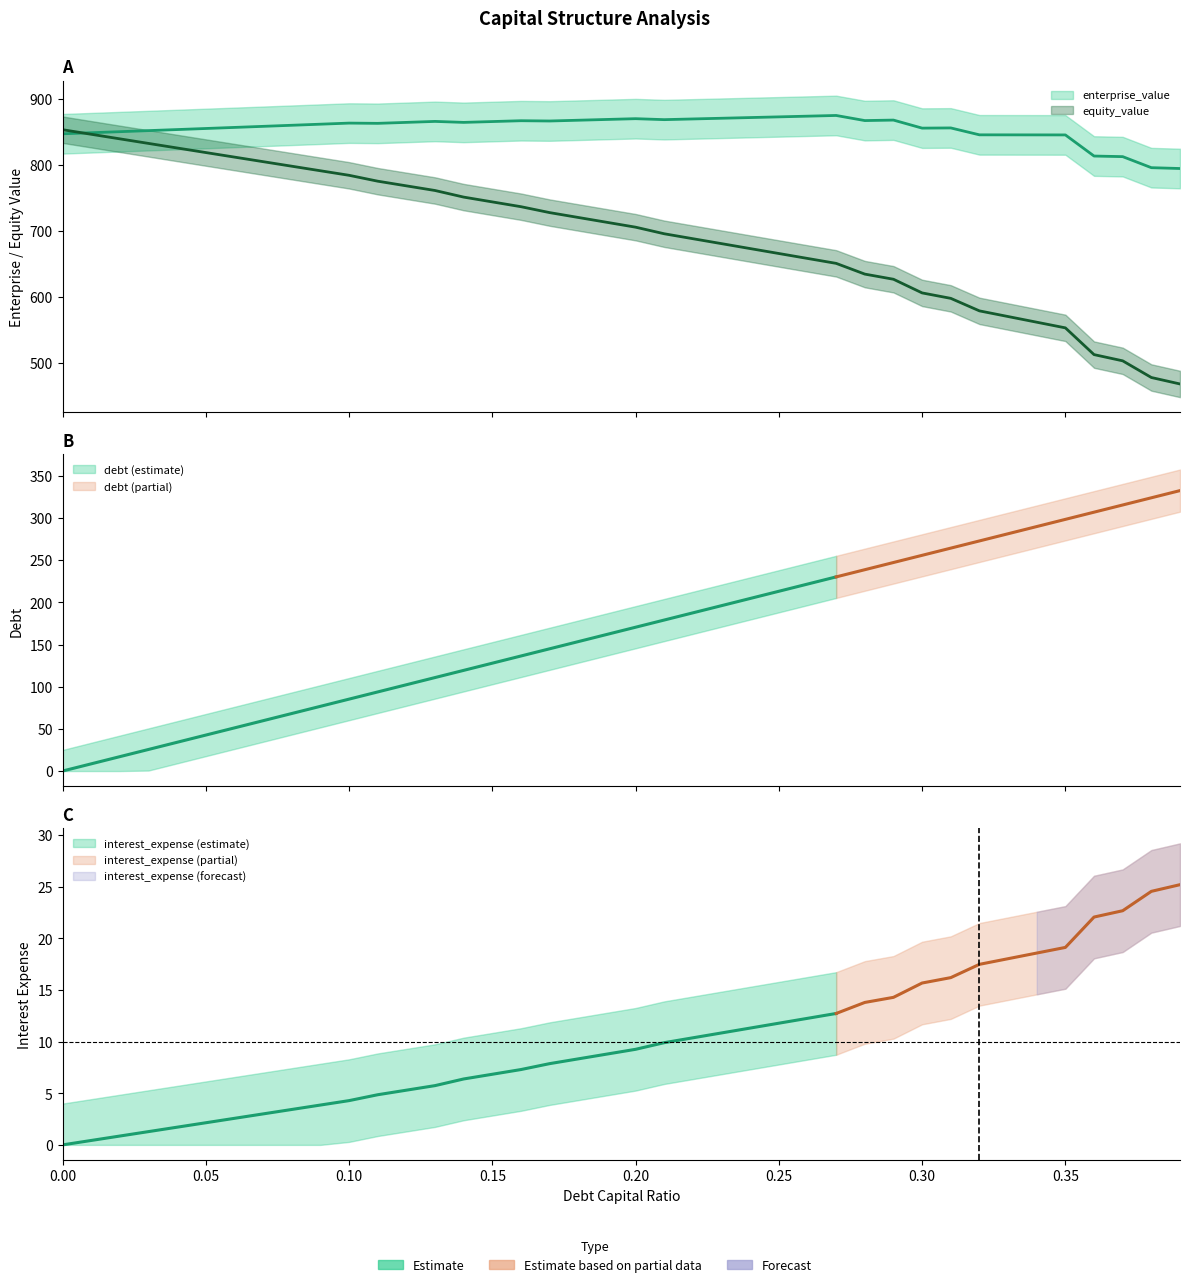

What is the approximate value of debt at 0.15?

127.9